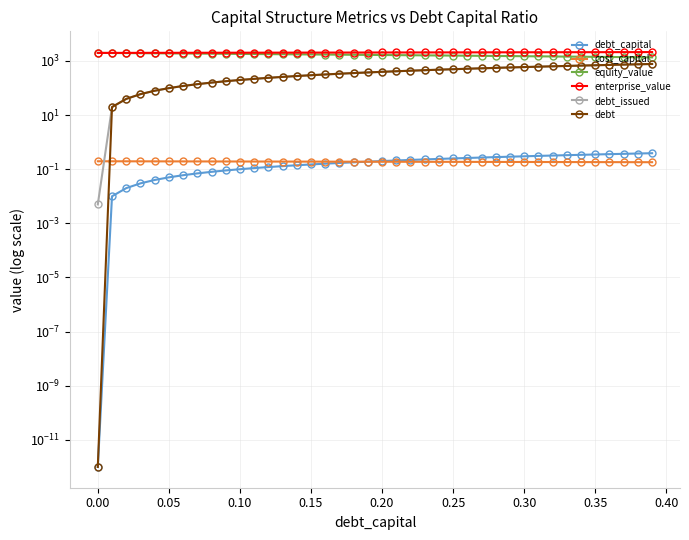

The debt series shows 369.0 at 0.35. True or false?

False